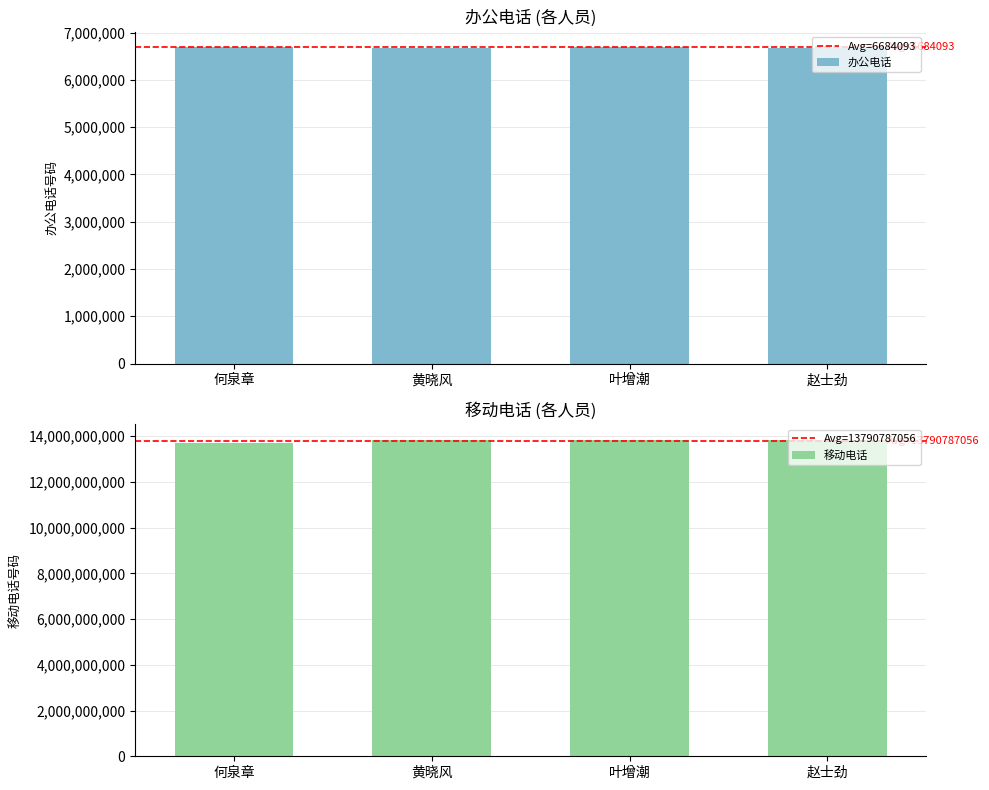

What are all the series names shown in the legend?

办公电话, 移动电话